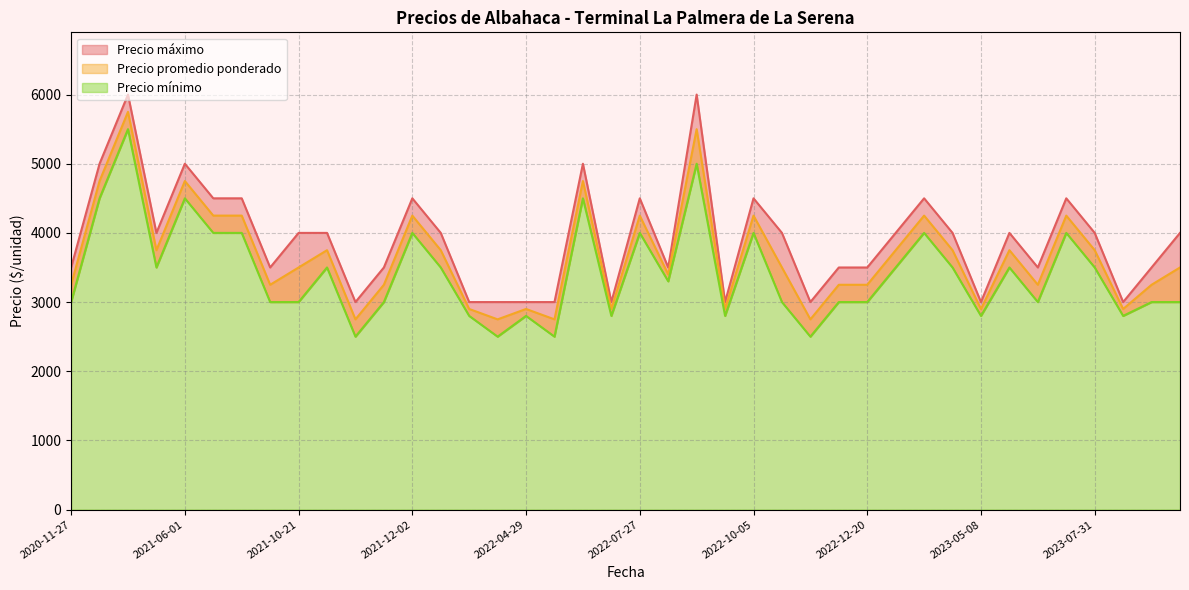

True or false: Precio mínimo and Precio promedio ponderado intersect in this chart.

False